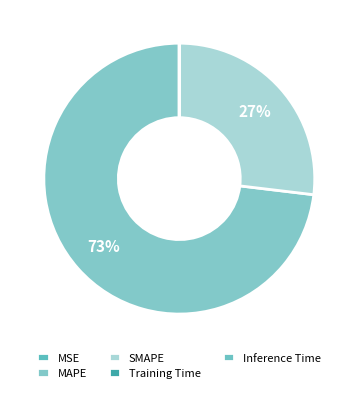

Combined, do MSE and Training Time account for over 50%?

No